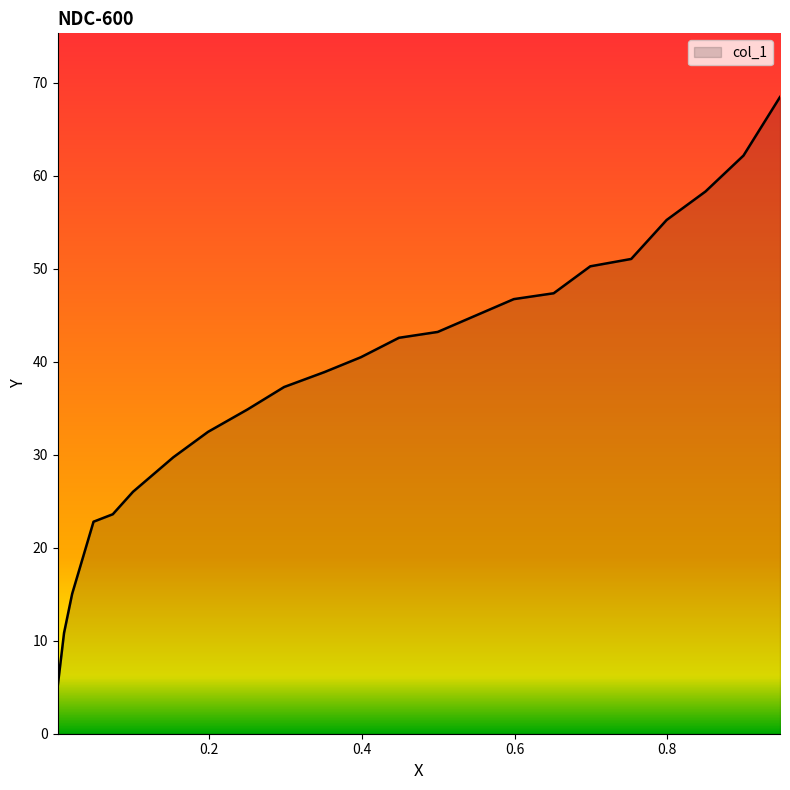

List the labels in order of value, largest first.

0.9474, 0.8996, 0.8498, 0.799, 0.7526, 0.699, 0.6511, 0.5989, 0.4993, 0.4485, 0.3987, 0.3509, 0.2982, 0.2503, 0.1986, 0.1531, 0.1004, 0.0739, 0.0487, 0.0207, 0.0101, 0.0019